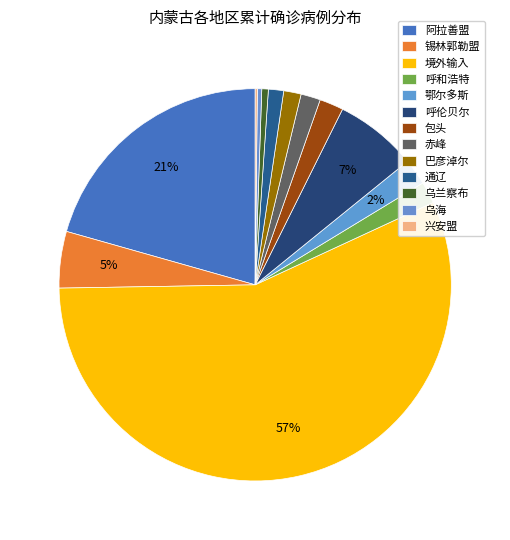

What is the largest slice in the pie chart?

境外输入